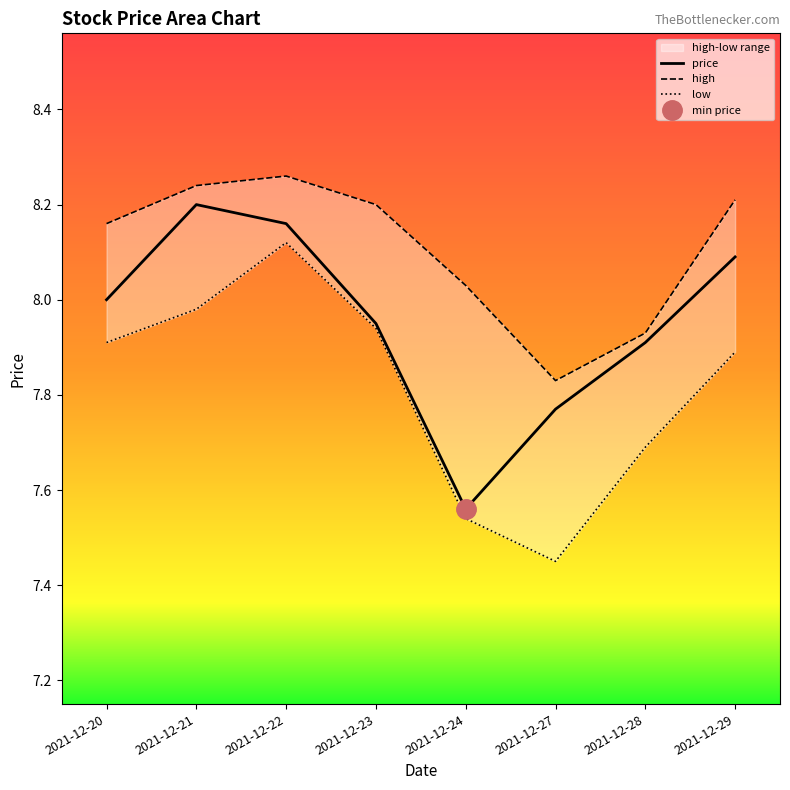

What is the approximate value of high at 2021-12-24?

8.0